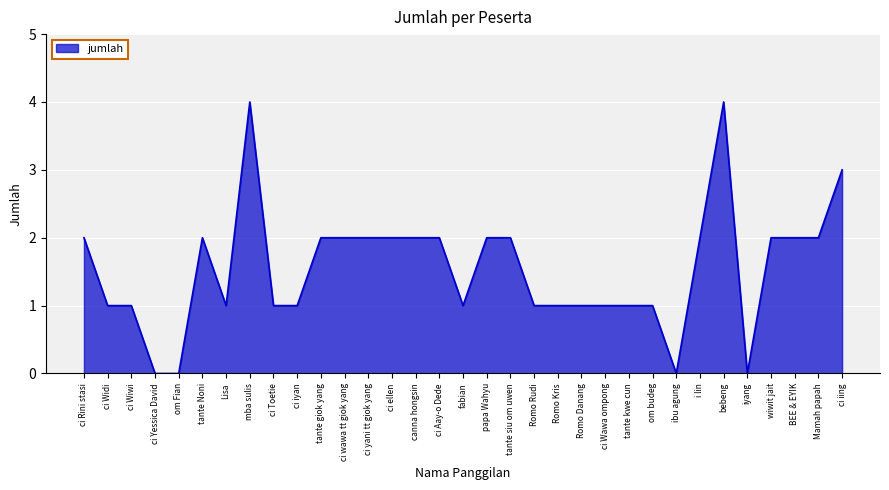

What is the maximum value shown in the chart?

4